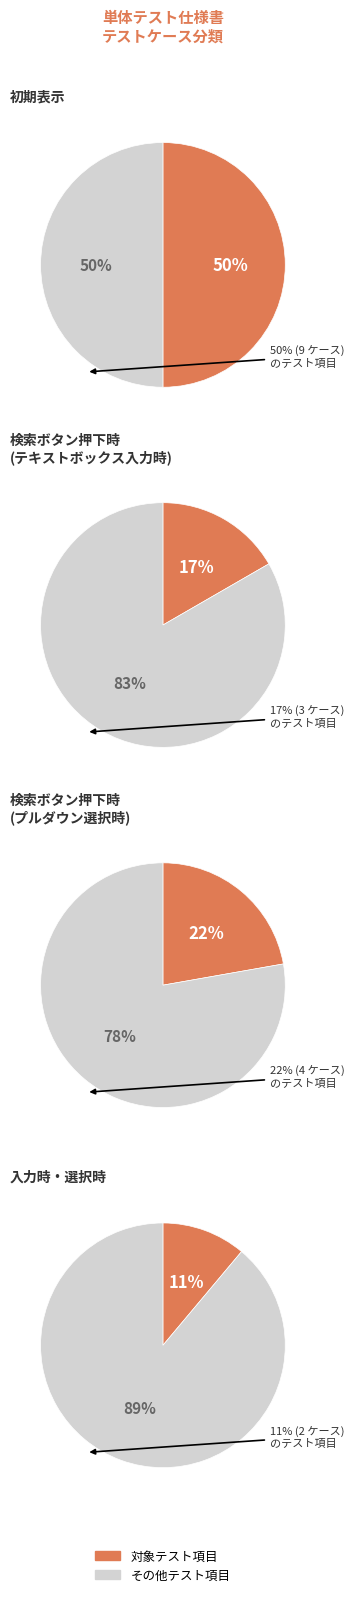

The 初期表示 slice represents 63% of the pie. True or false?

False